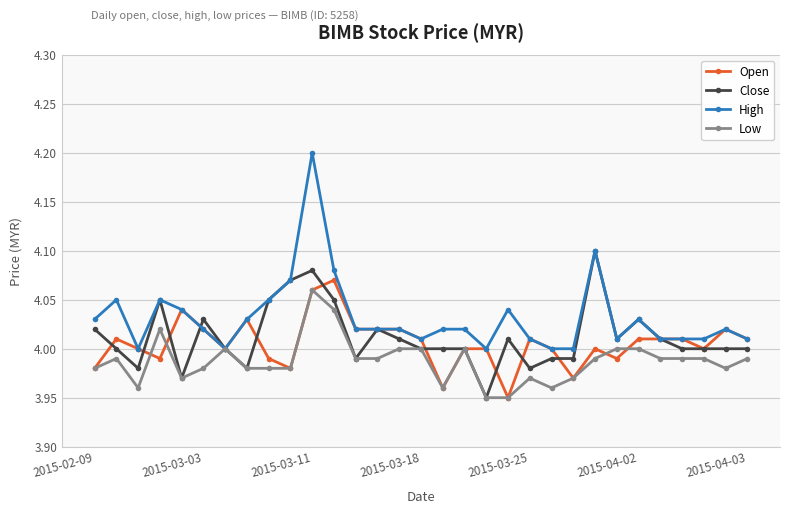

Which series has the widest spread of values?

High